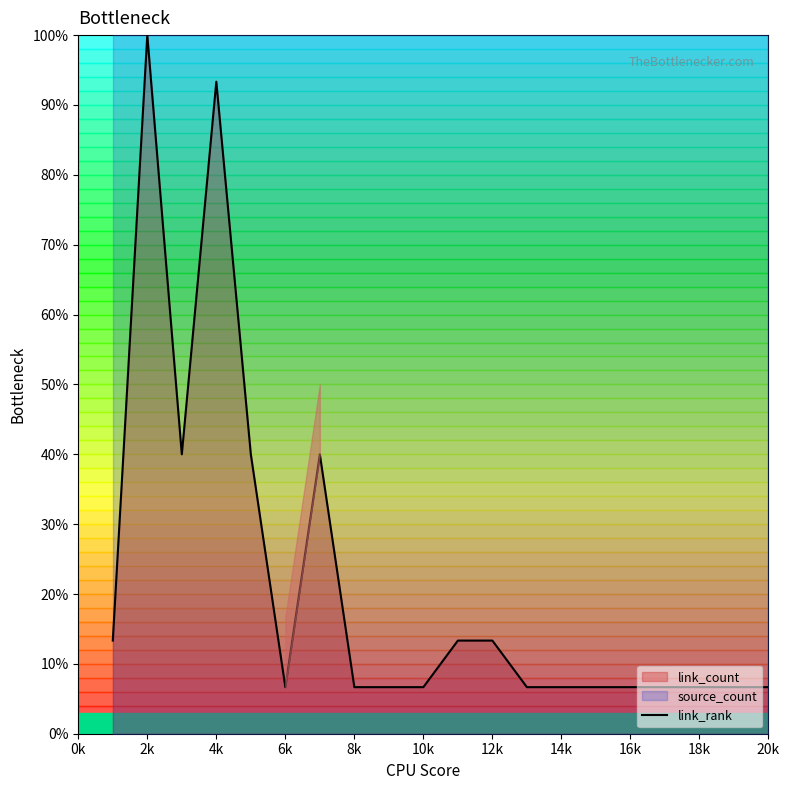

What is the maximum value for link_rank?

100.0